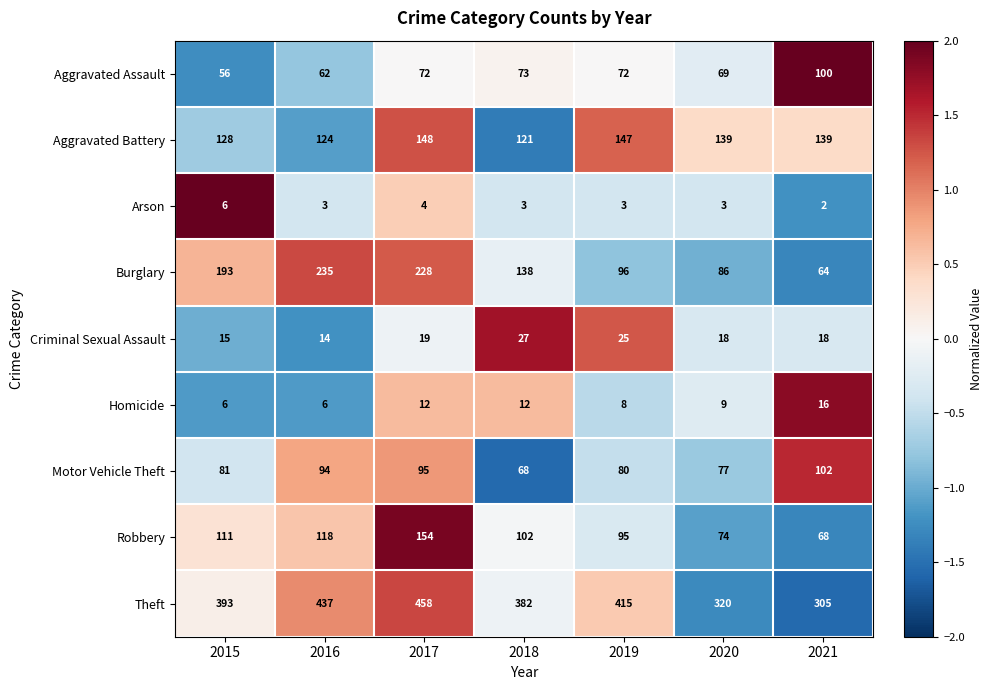

At which label does Criminal Sexual Assault reach its peak?

2018